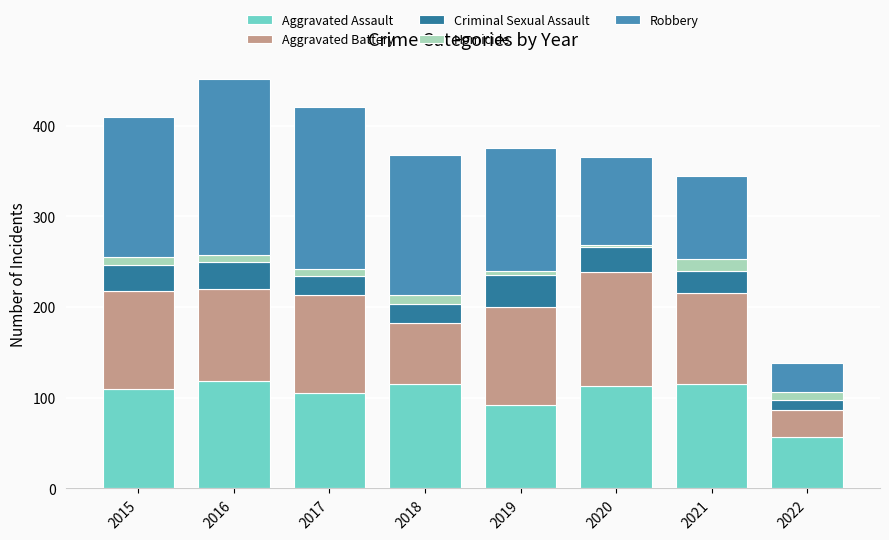

Are the bars horizontal?

No